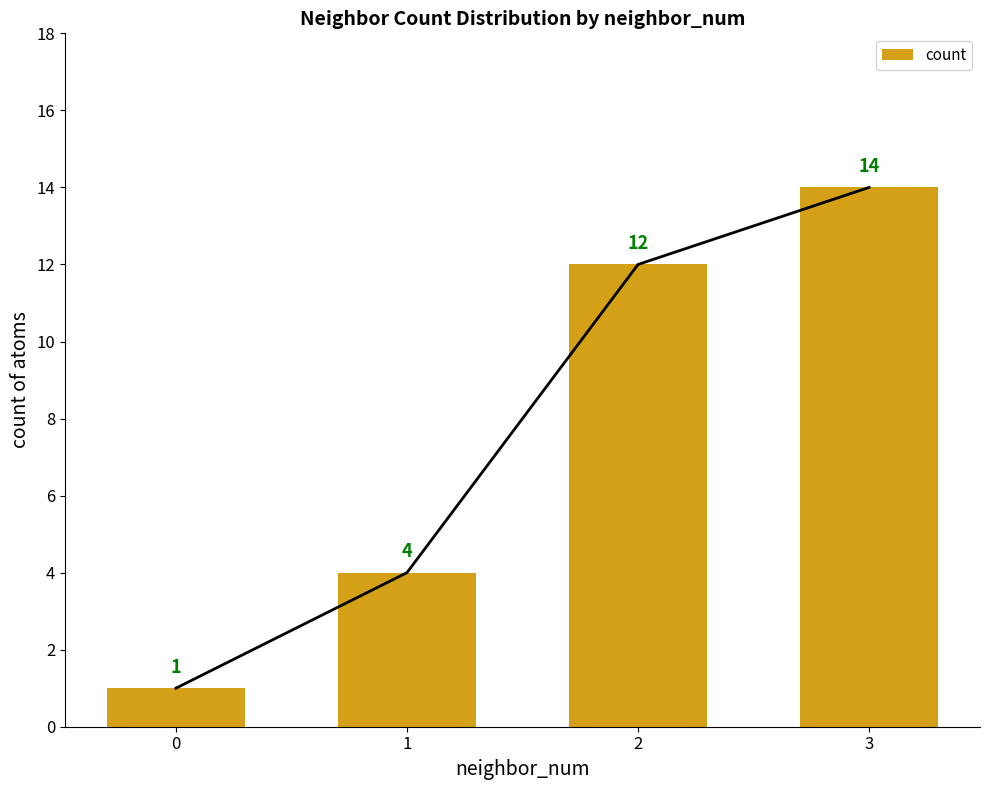

What is the ratio of the value at 3 to the value at 1?

3.5